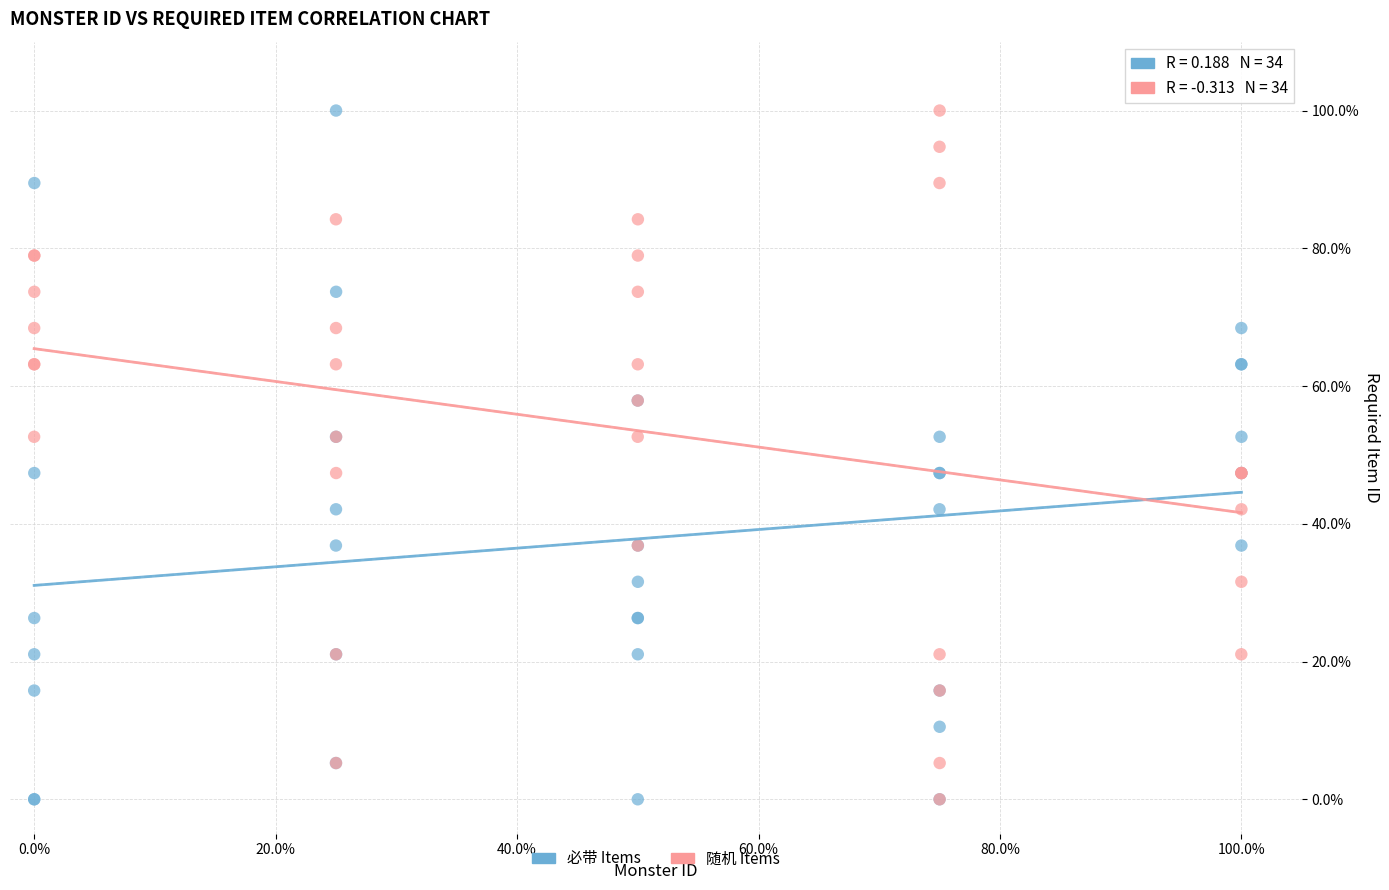

What are all the series names shown in the legend?

必带 Items, 随机 Items